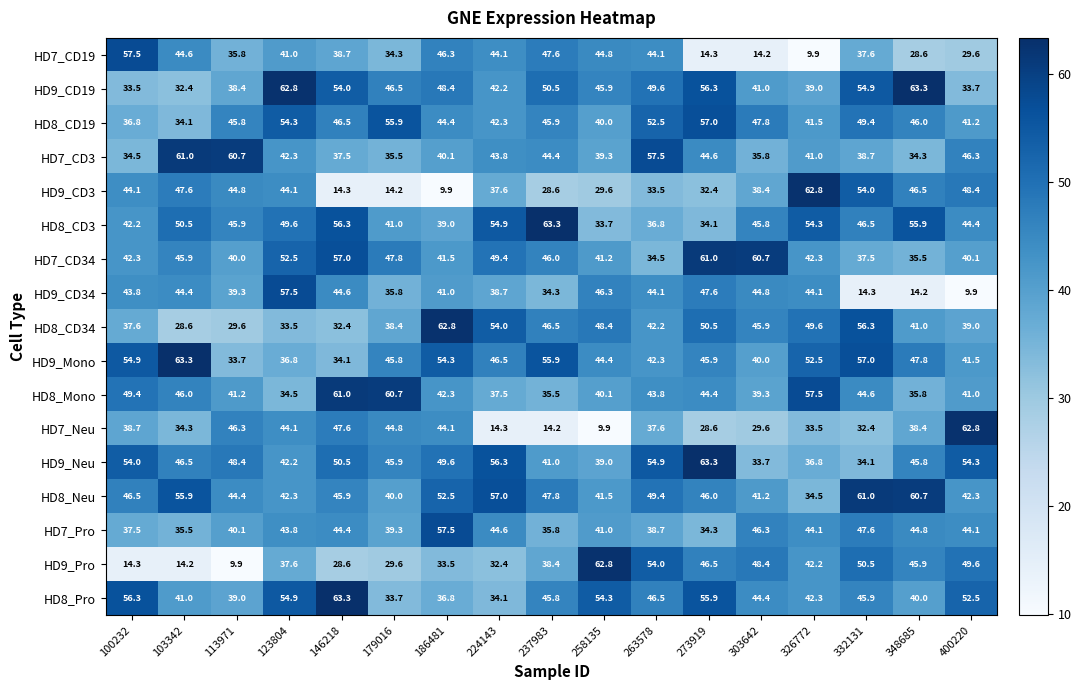

Between 103342 and 237983, which series saw the biggest shift?

HD9_Pro